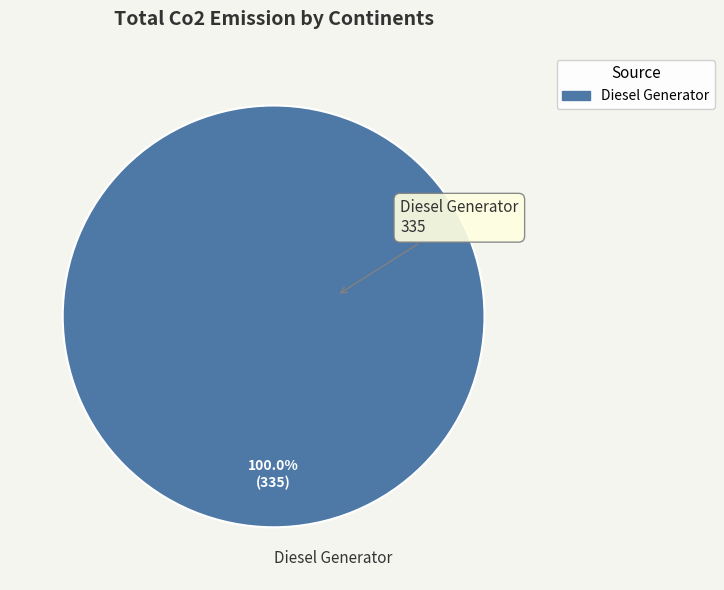

Rank the categories by value from highest to lowest.

Diesel Generator